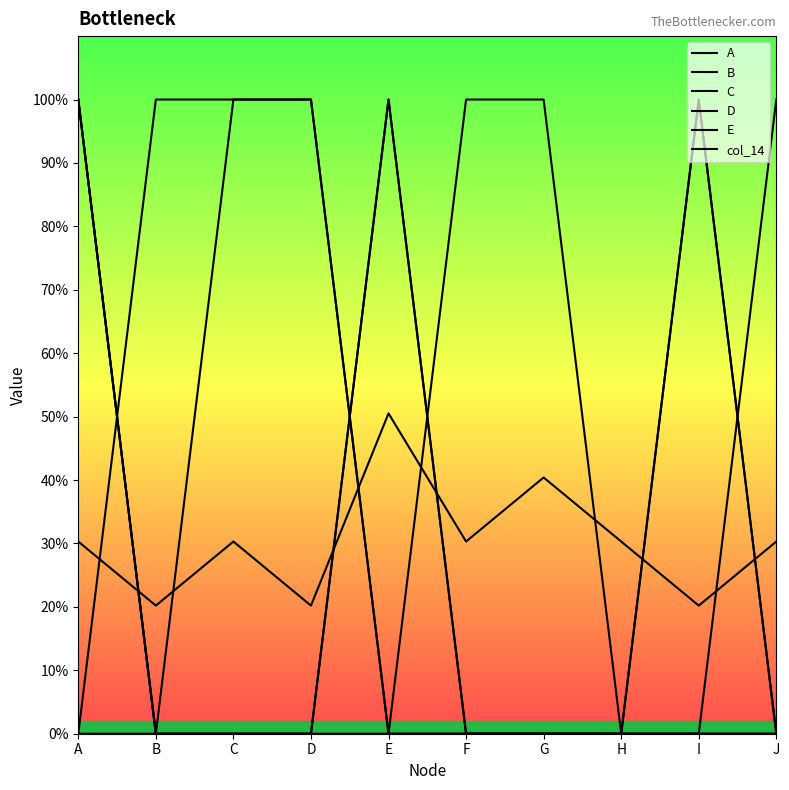

What is the value of the C point at the 1st from the left?

1.0